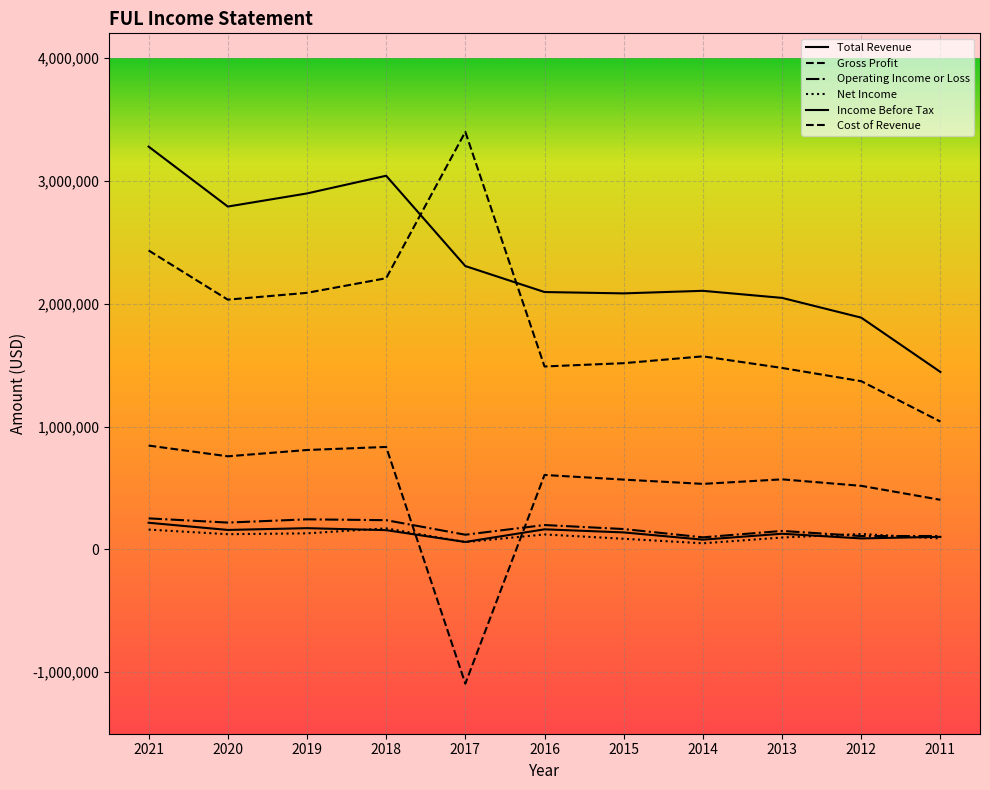

Rank the series at 2016 from lowest to highest value.

Net Income, Income Before Tax, Operating Income or Loss, Gross Profit, Cost of Revenue, Total Revenue